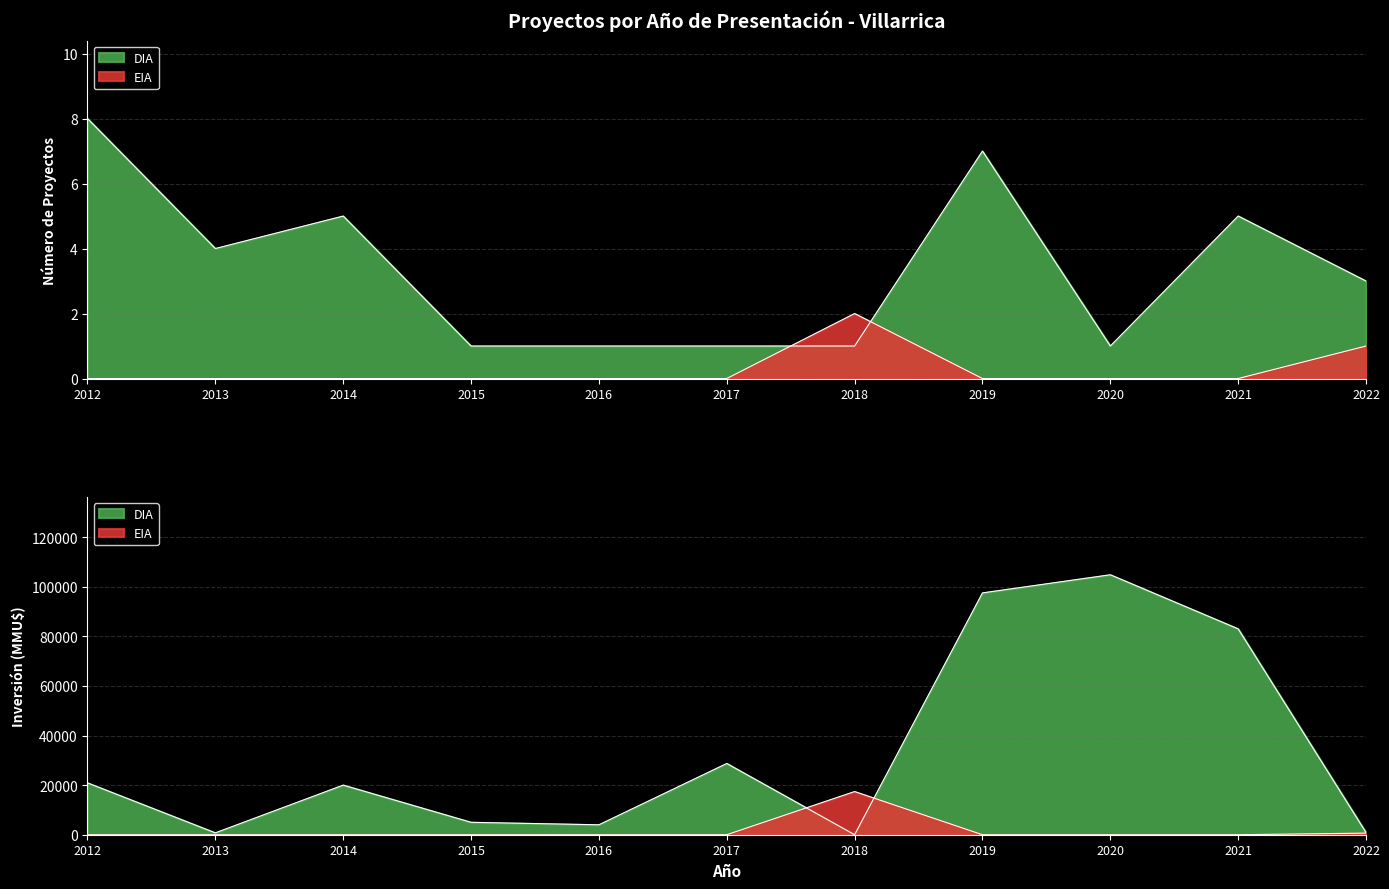

Which has a higher value, 2013 or 2022?

2013